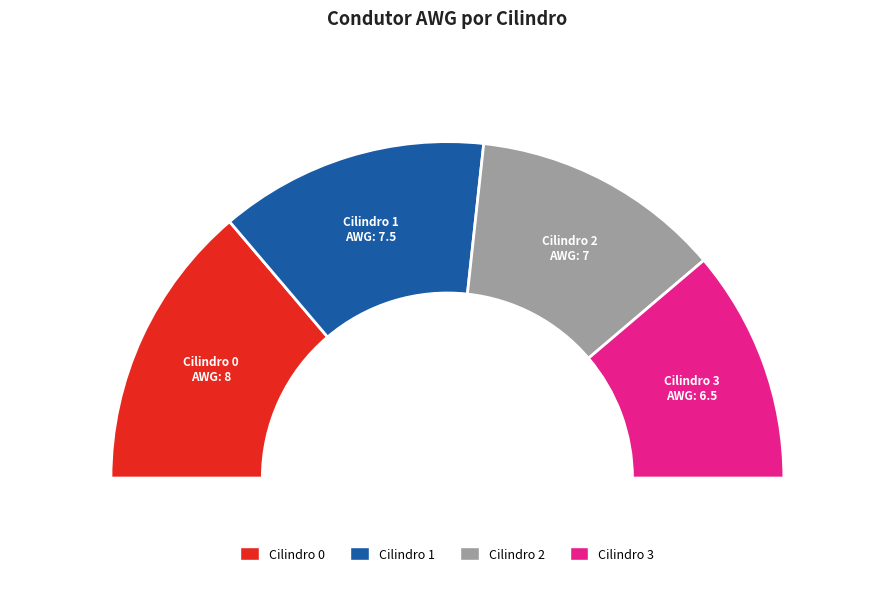

Which slice is the smallest?

Cilindro 3